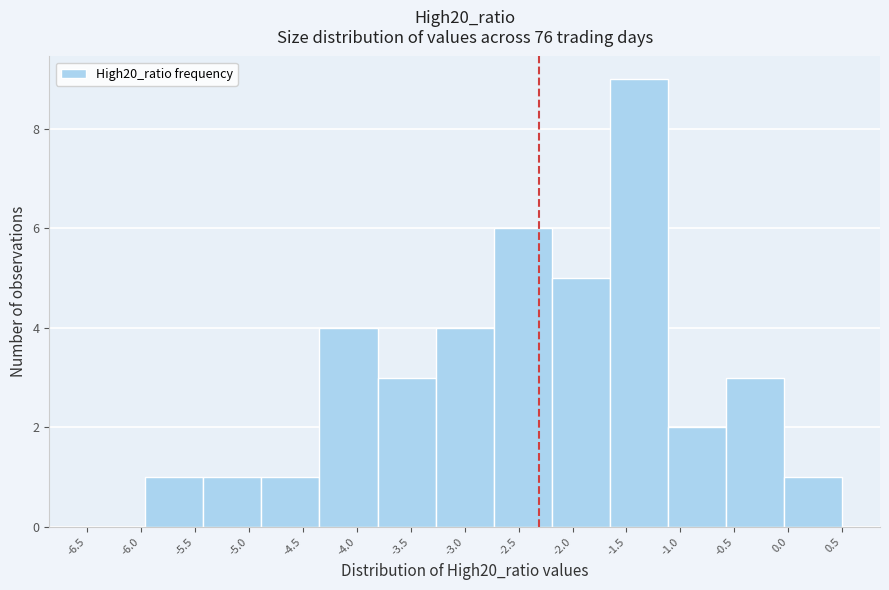

How tall is the bar that spans -0.05 to 0.50 on the x-axis? Neither the bar edges nor the heights are printed on the chart, so give them approximately, as read against the axes.

1